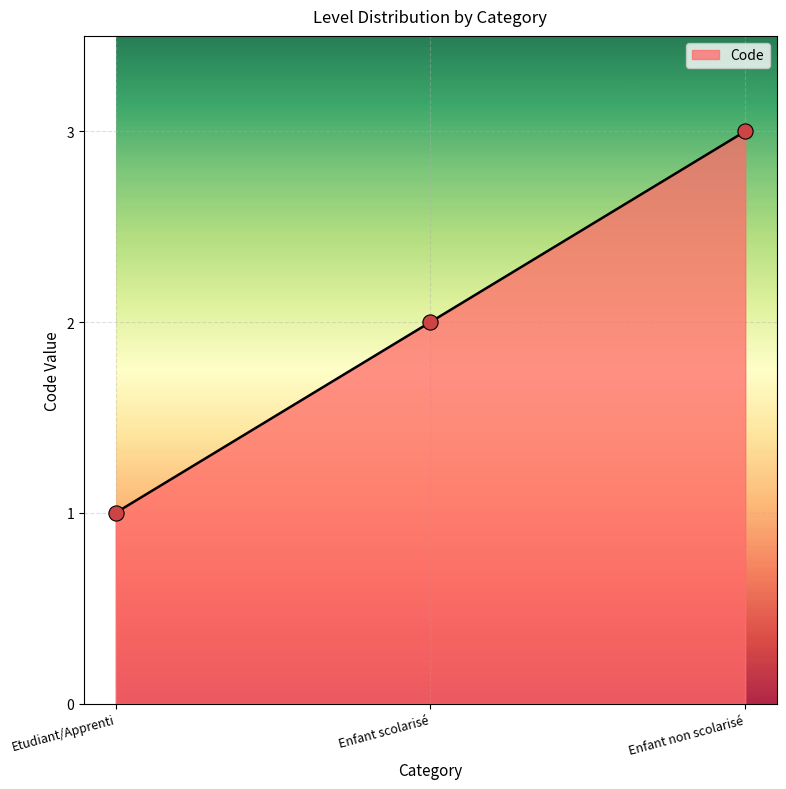

What is the change in value from Etudiant/Apprenti to Enfant scolarisé?

+1